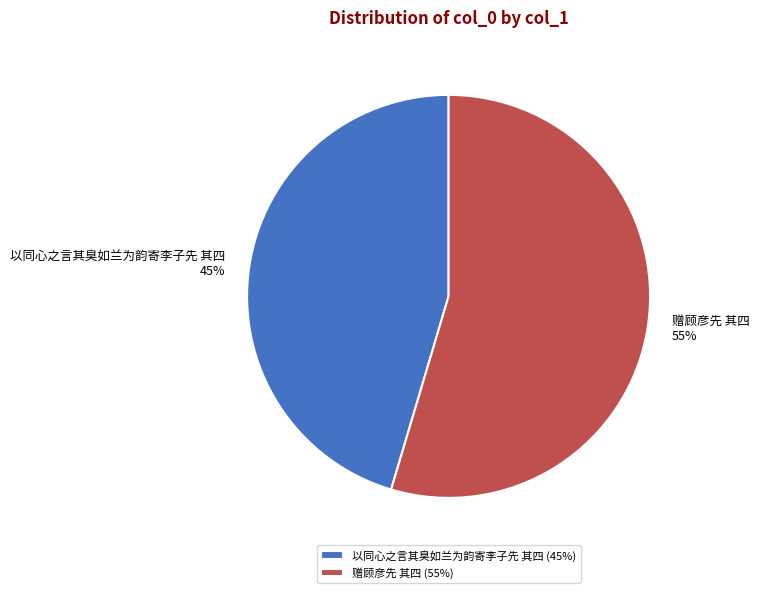

How many slices are in this pie chart?

2